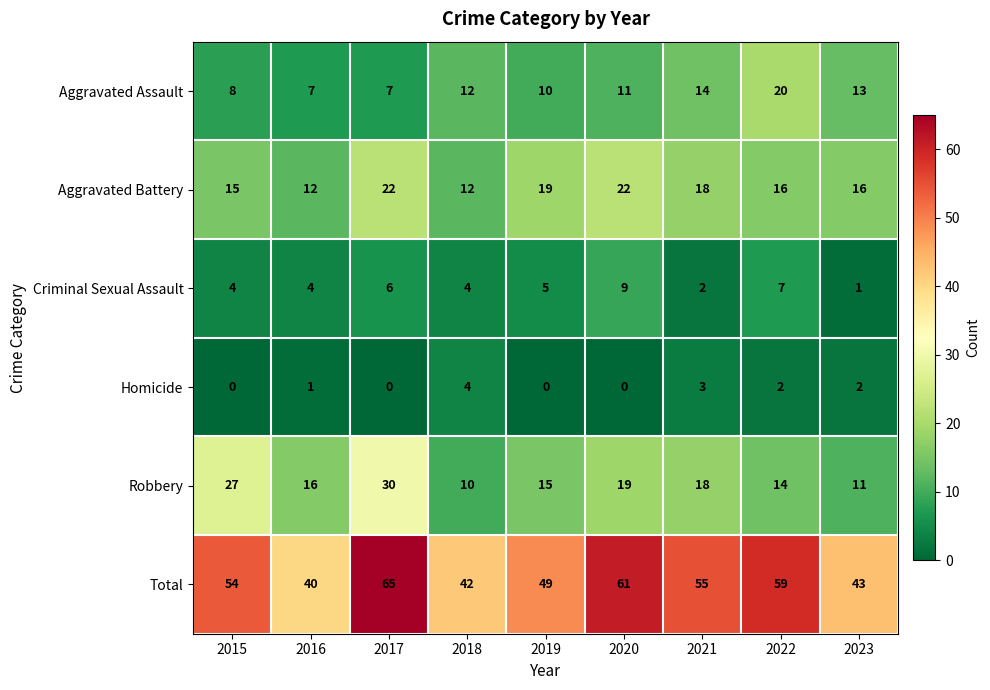

At which category does the chart reach its peak across all series?

2017